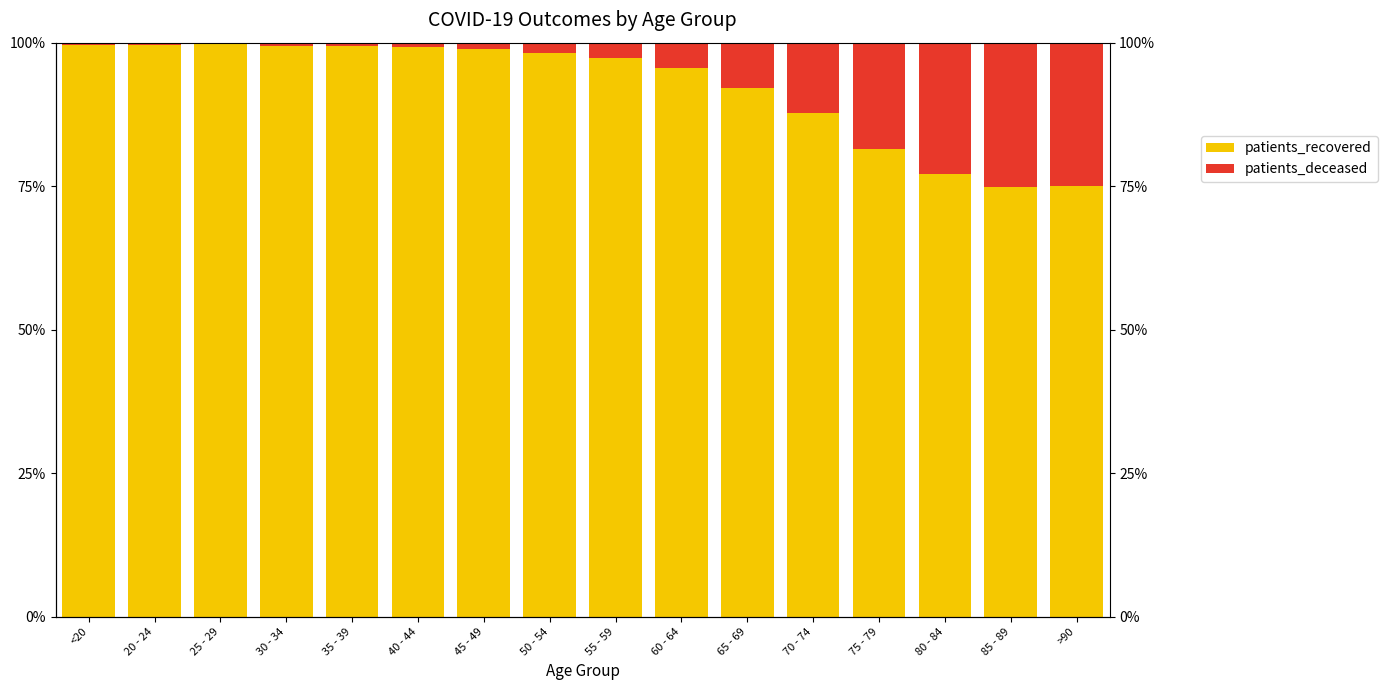

What is the minimum value for patients_deceased?

0.1